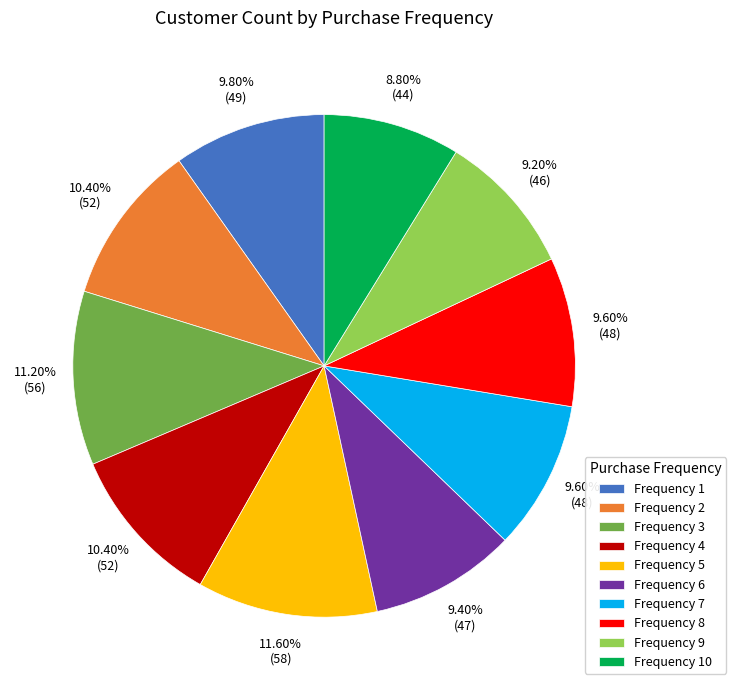

Combined, do Frequency 1 and Frequency 9 account for over 50%?

No